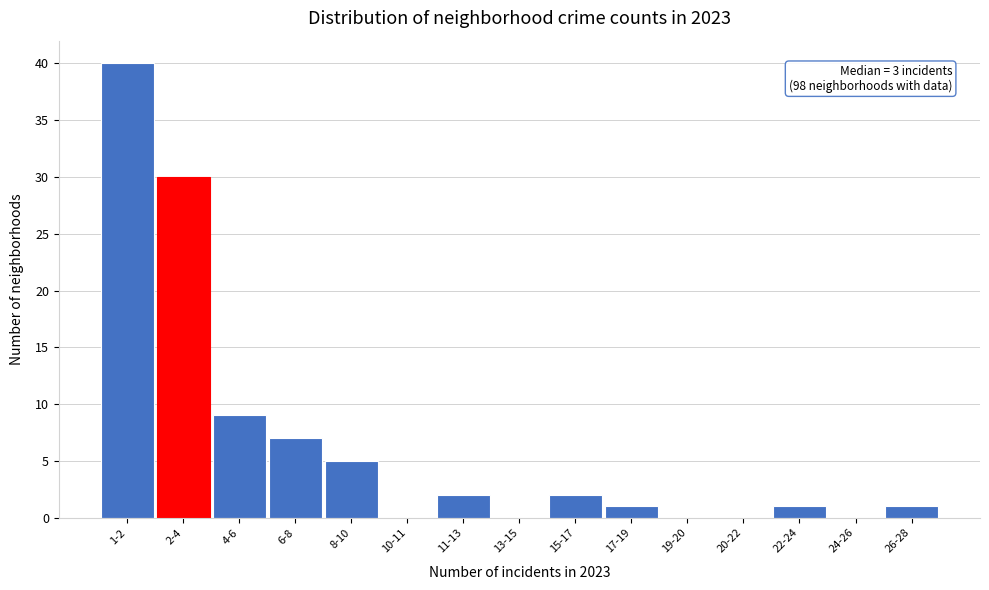

Reading left to right, extract all data points from this chart.

1-2=40	2-4=30	4-6=9	6-8=7	8-10=5	10-11=0	11-13=2	13-15=0	15-17=2	17-19=1	19-20=0	20-22=0	22-24=1	24-26=0	26-28=1